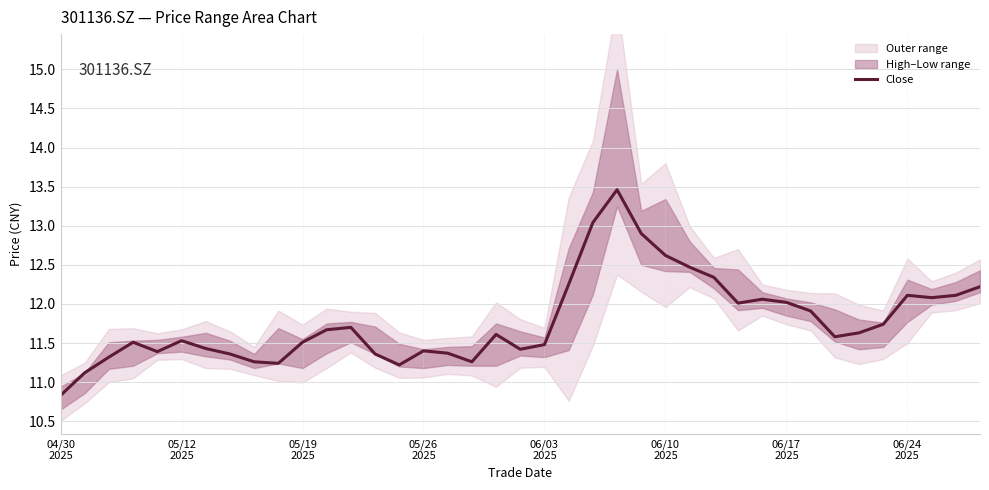

Does the chart have visible grid lines?

Yes